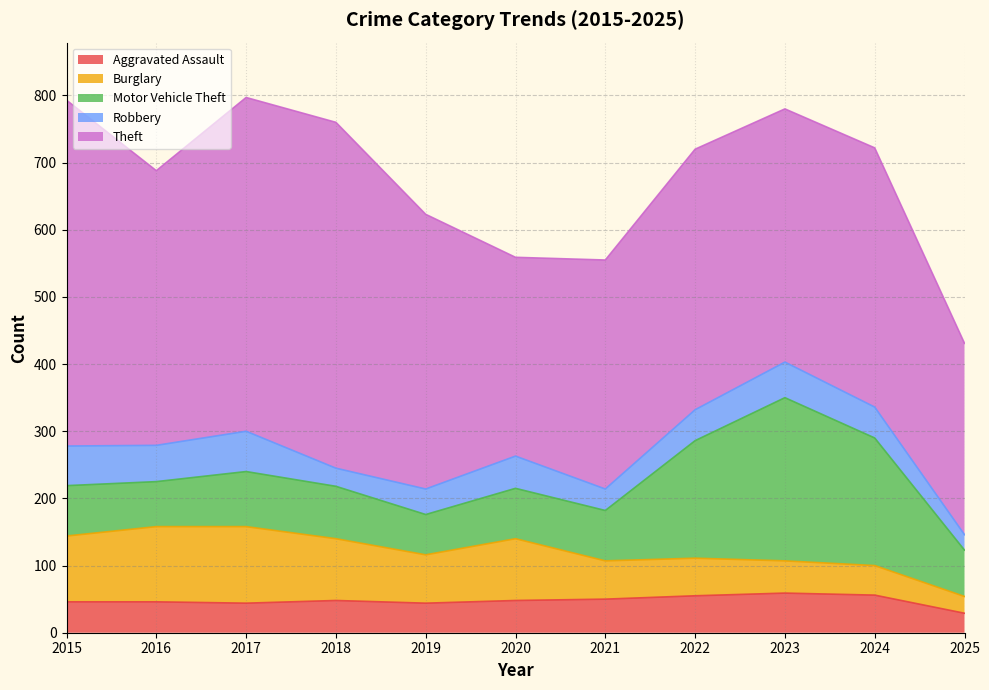

Which label corresponds to the smallest value in the chart?

2025